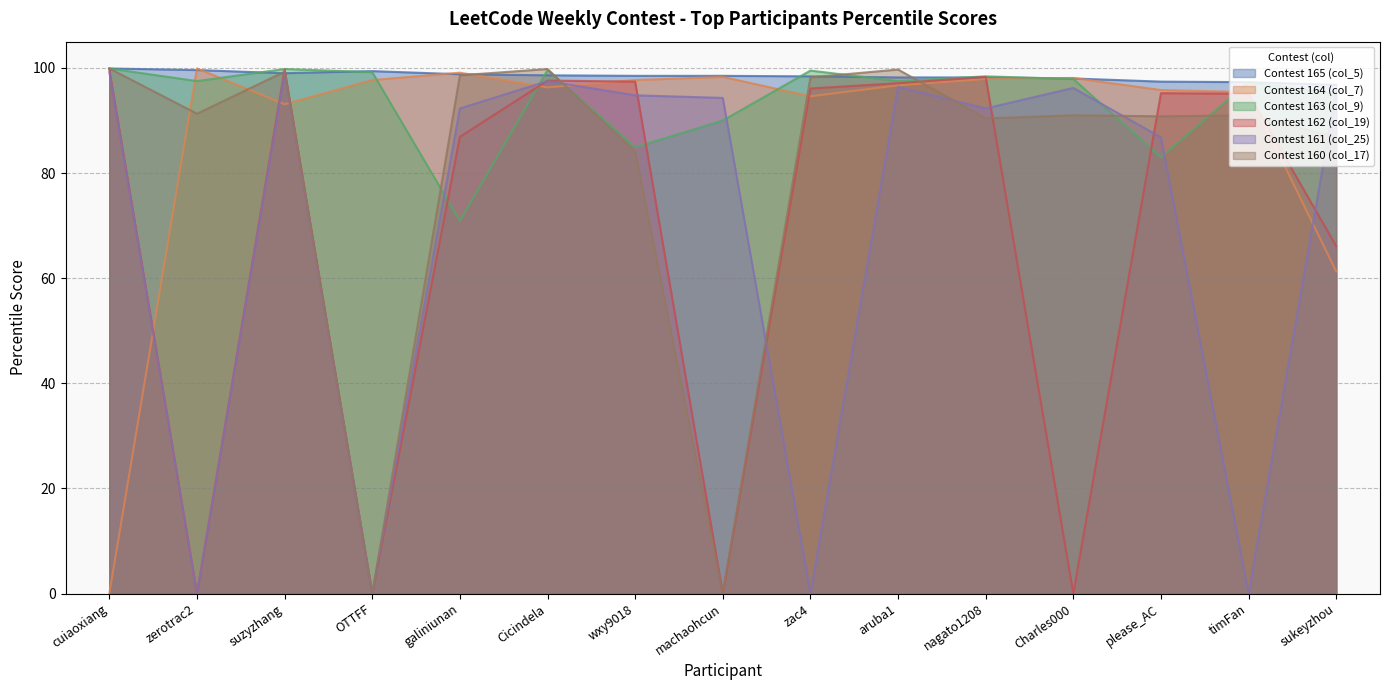

How many positive values does the Contest 162 (col_19) series have?

11